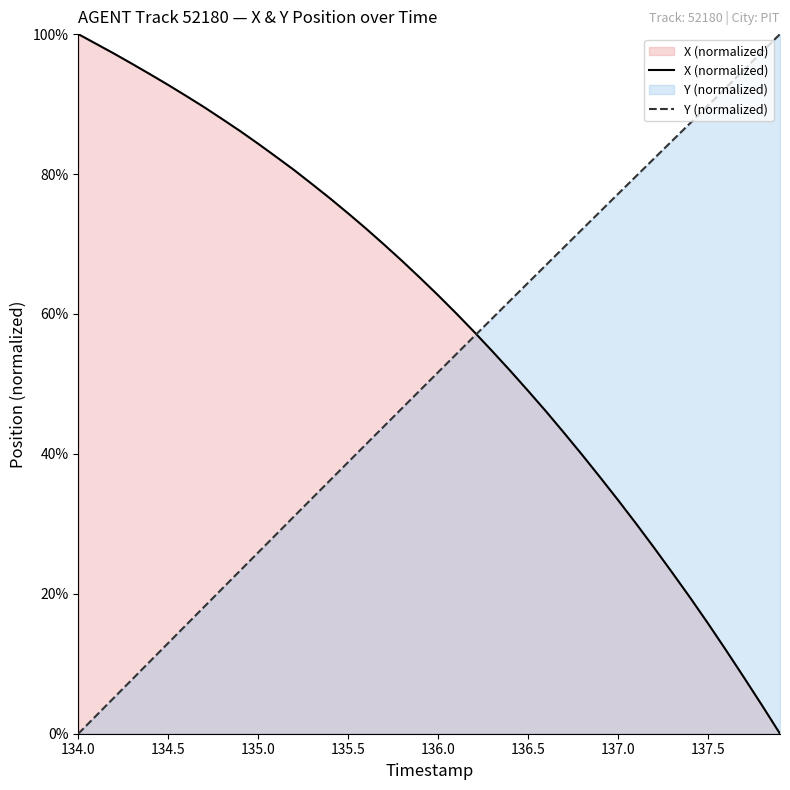

At how many categories does at least one series exceed 21?

40